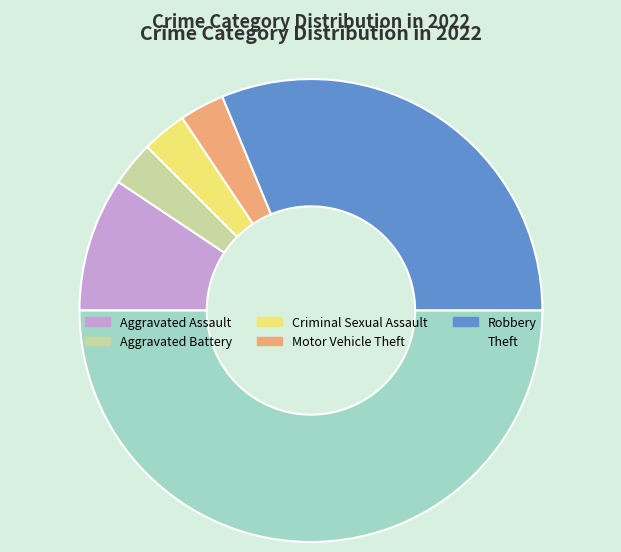

The Criminal Sexual Assault slice represents 15% of the pie. True or false?

False